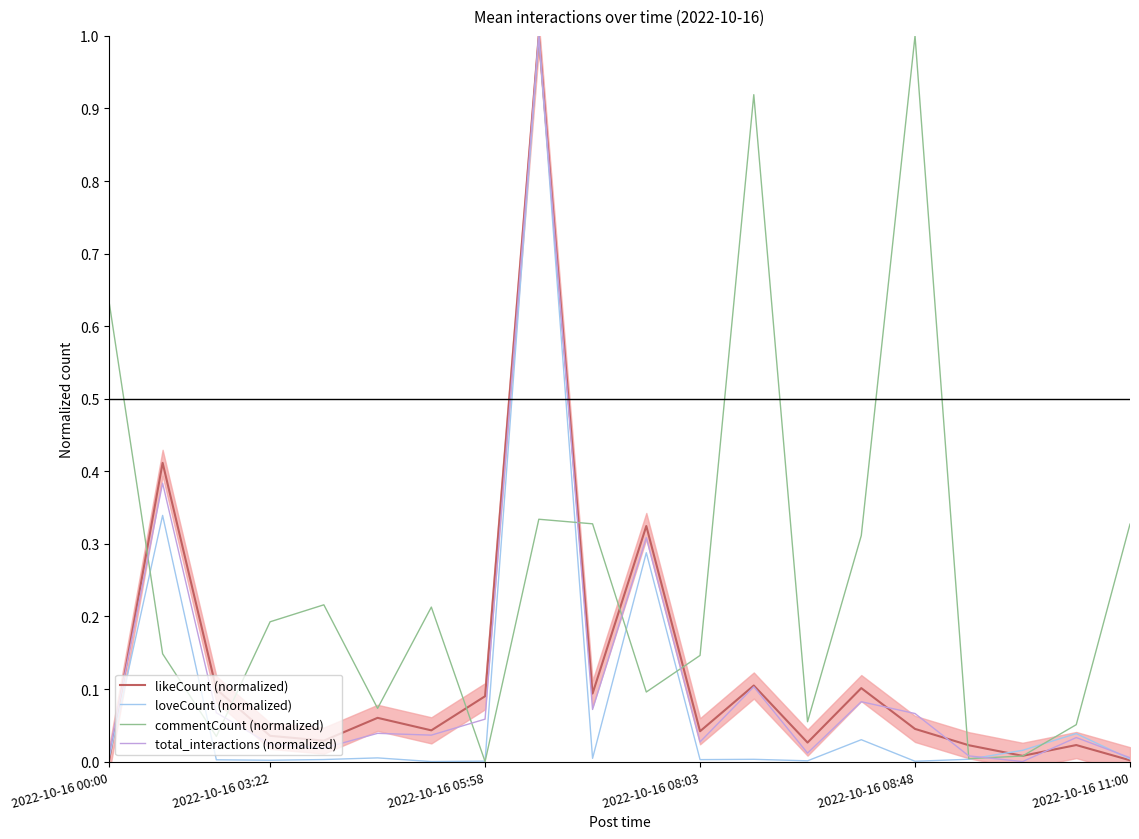

What is the highest value of the likeCount (normalized) series?

1.0